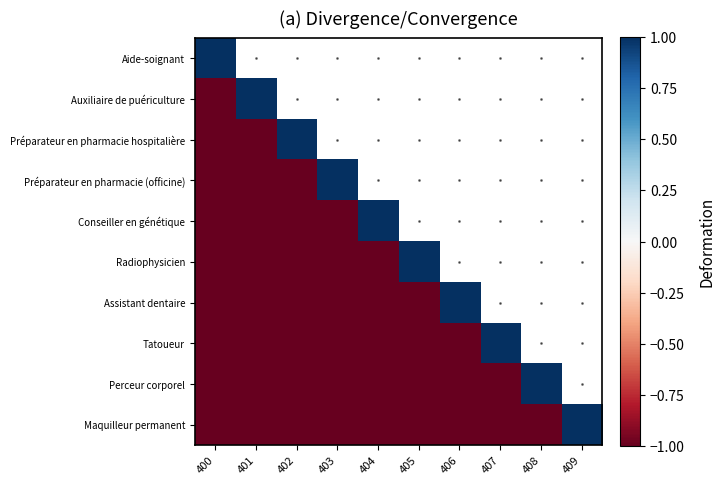

Which series changed the most between 406 and 408?

Perceur corporel